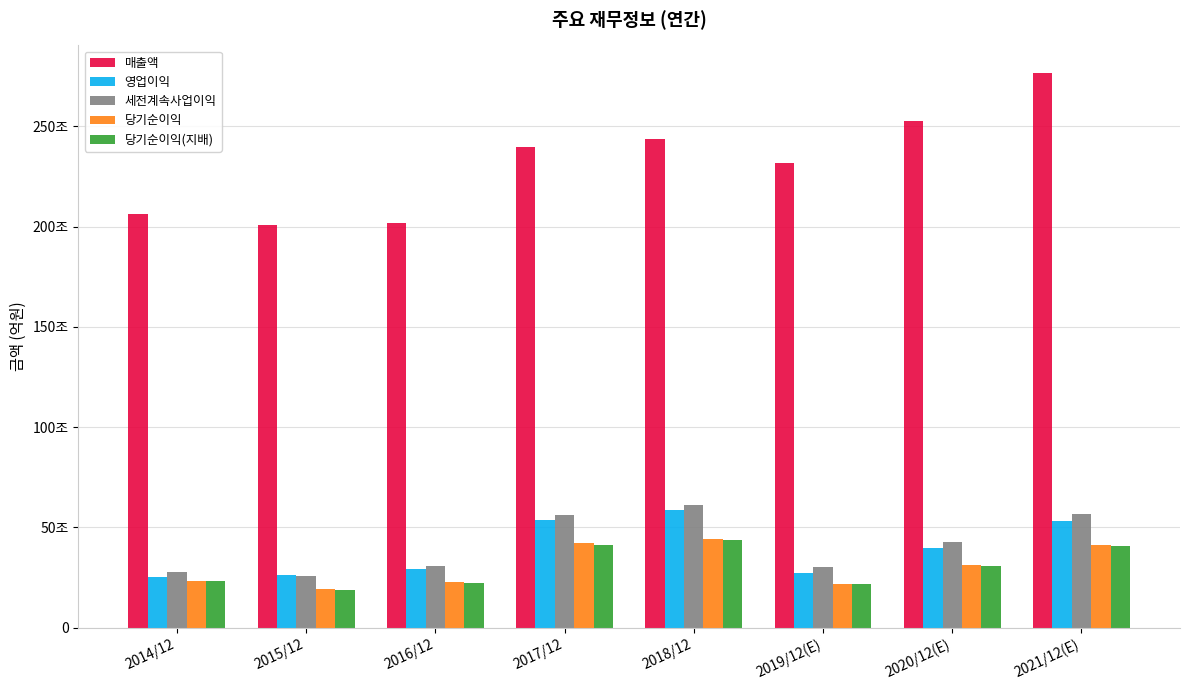

What are all the series names shown in the legend?

매출액, 영업이익, 세전계속사업이익, 당기순이익, 당기순이익(지배)